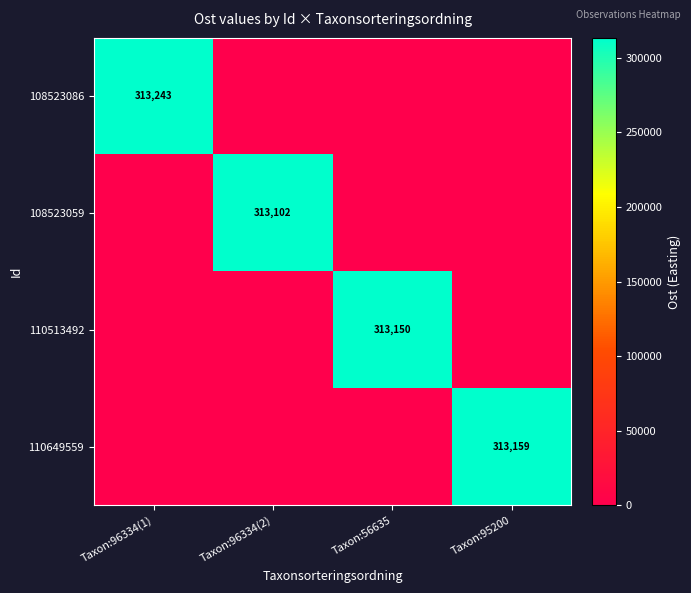

True or false: 110649559 has a value of 485301 at Taxon:95200.

False